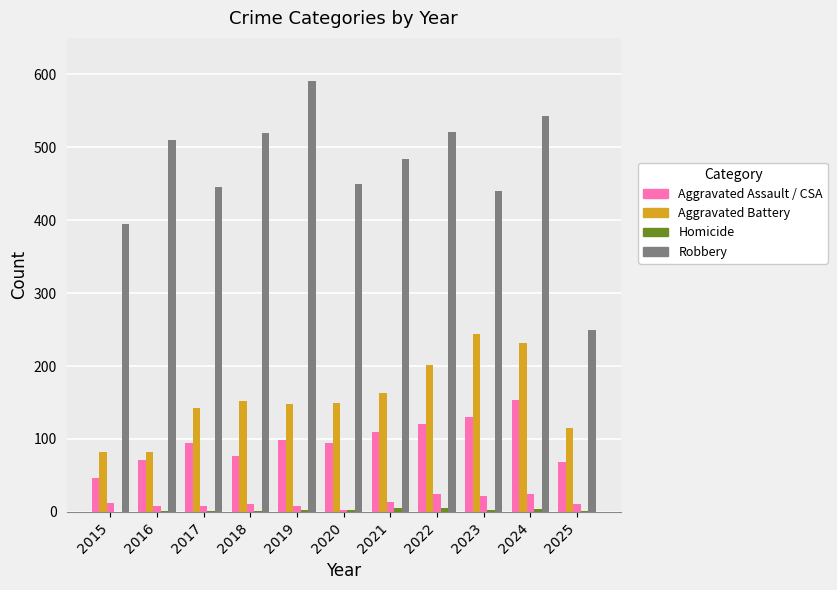

Does the chart contain stacked bars?

No